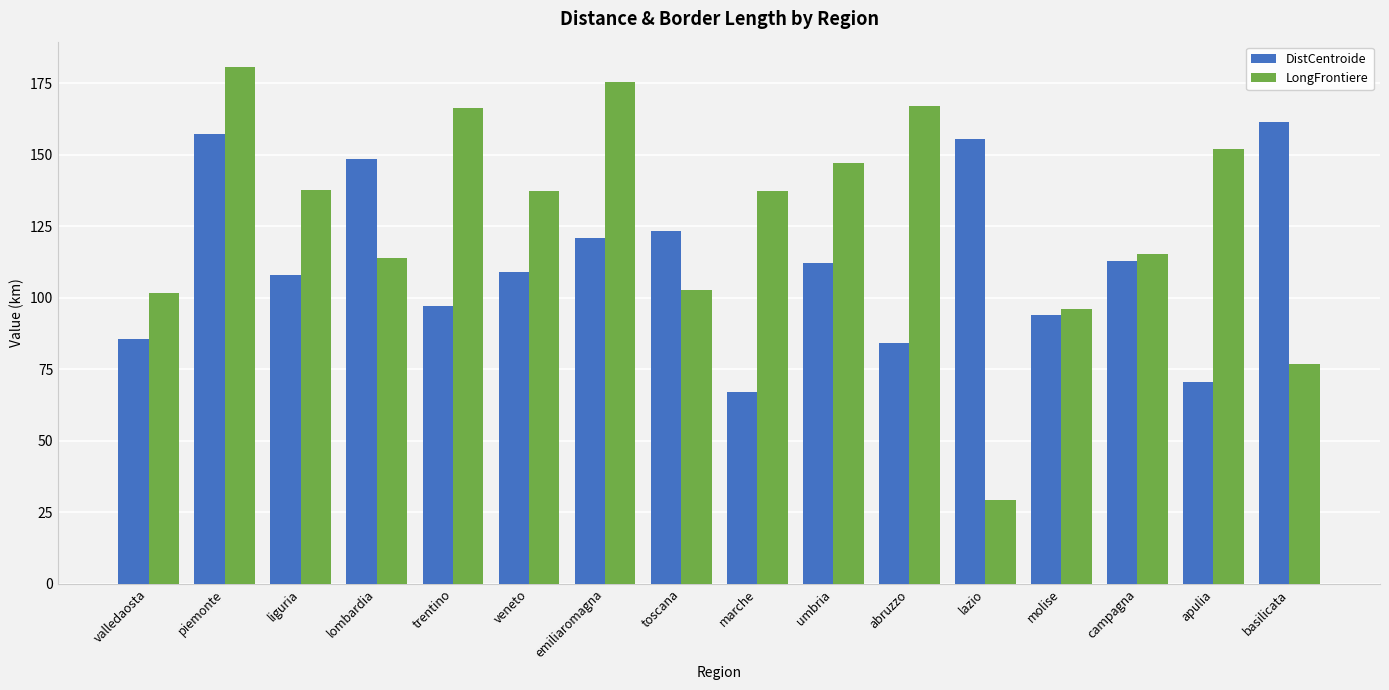

Which series has the widest spread of values?

LongFrontiere